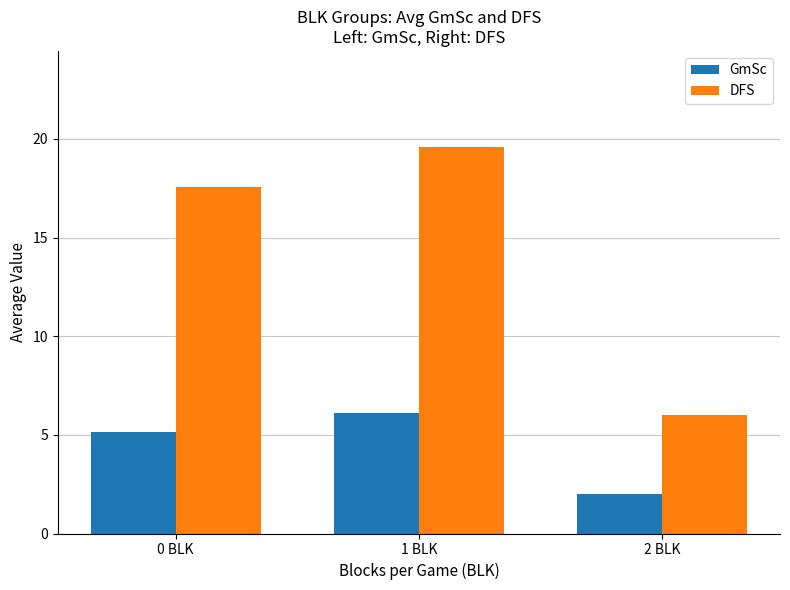

What position from the right is 1 BLK?

2